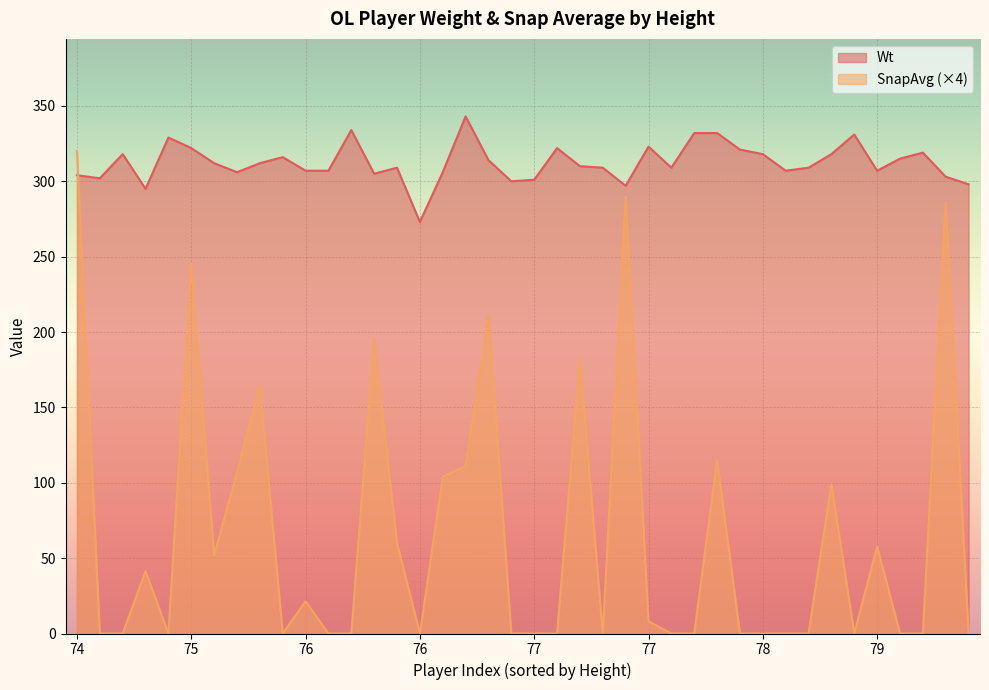

What are all the series names shown in the legend?

Wt, SnapAvg (×4)